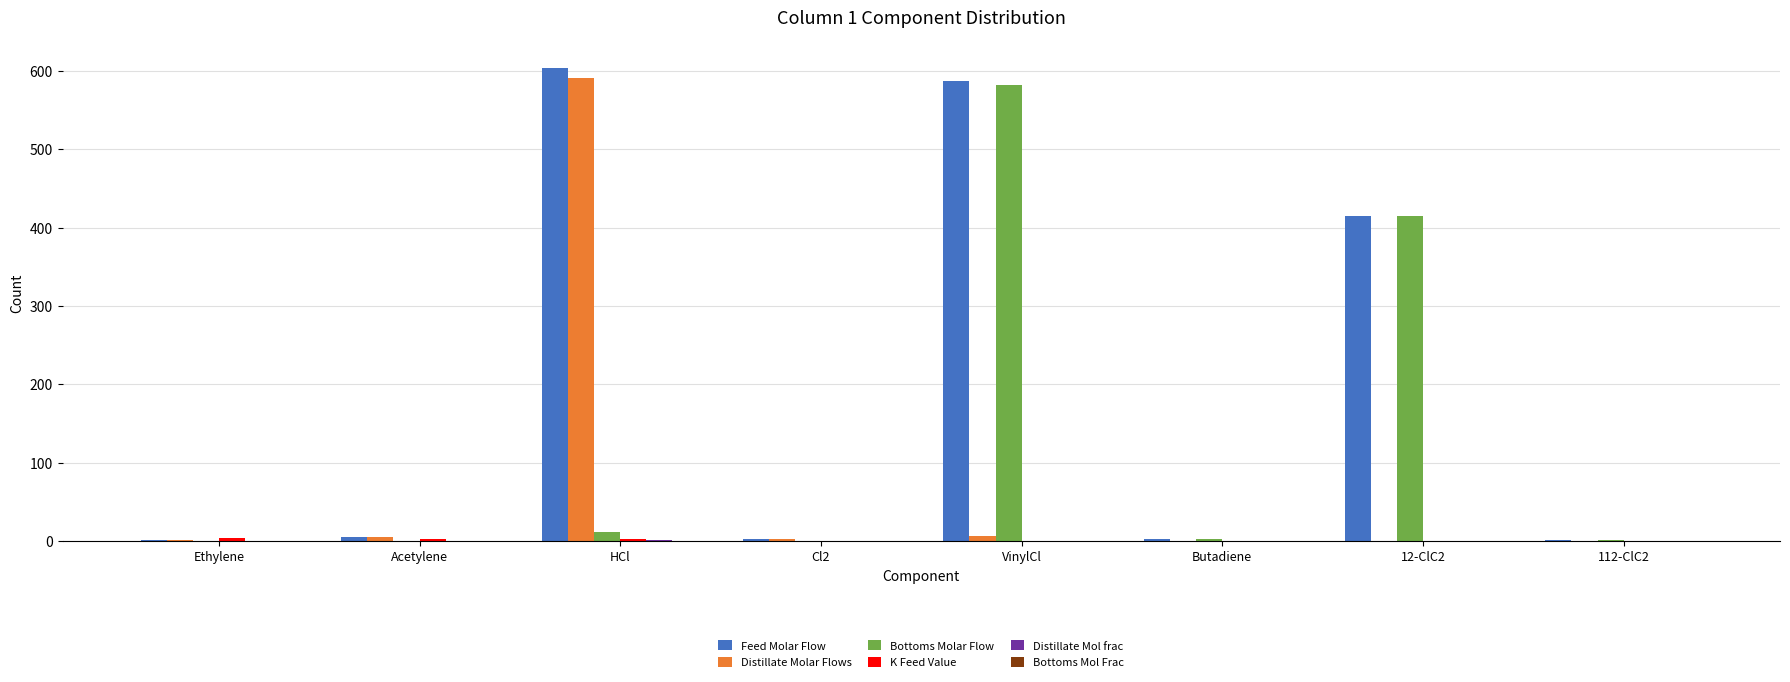

True or false: Bottoms Molar Flow has a value of 2.6 at Butadiene.

True